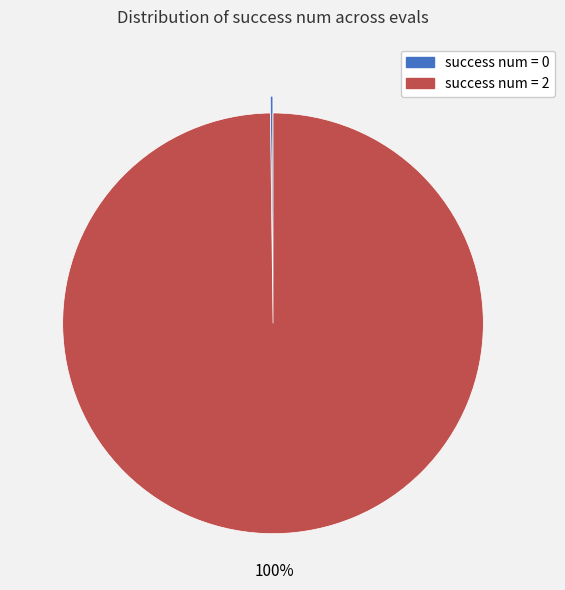

To the nearest percent, what is the difference between the largest and smallest slice percentages?

100%